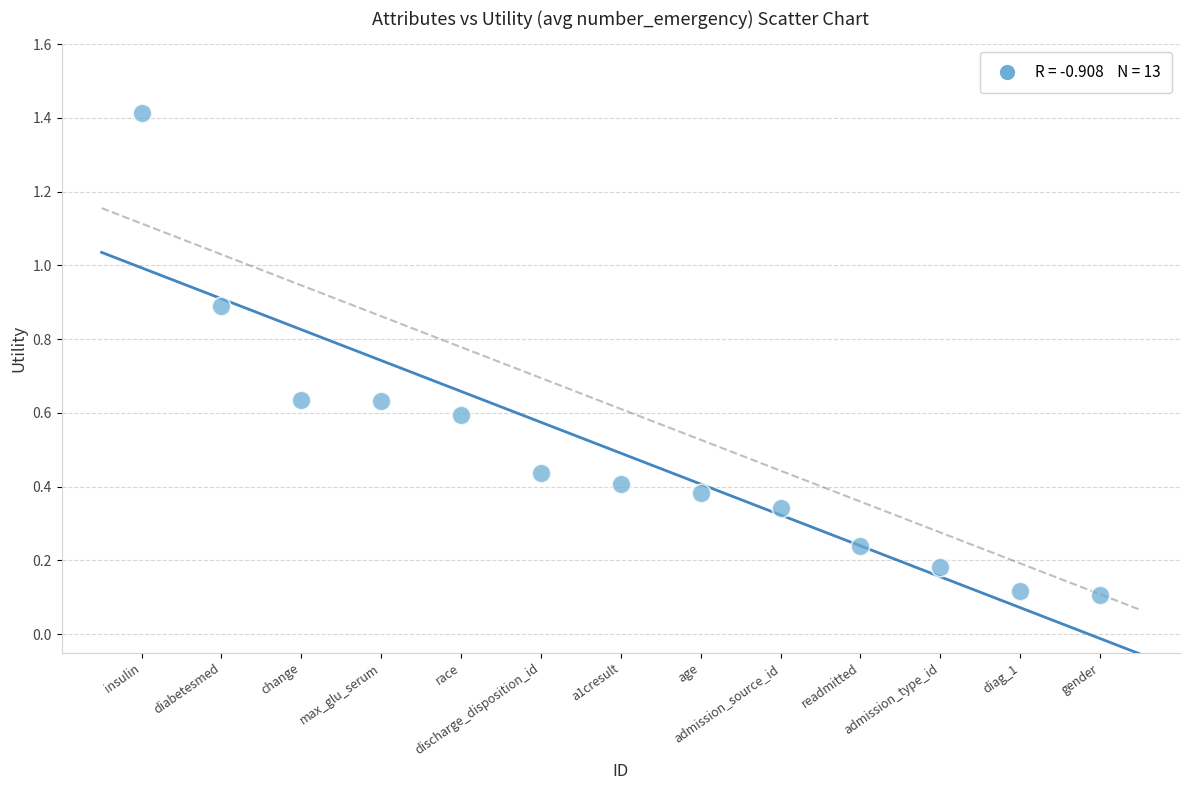

What is the range of Y values (max minus min)?

1.3